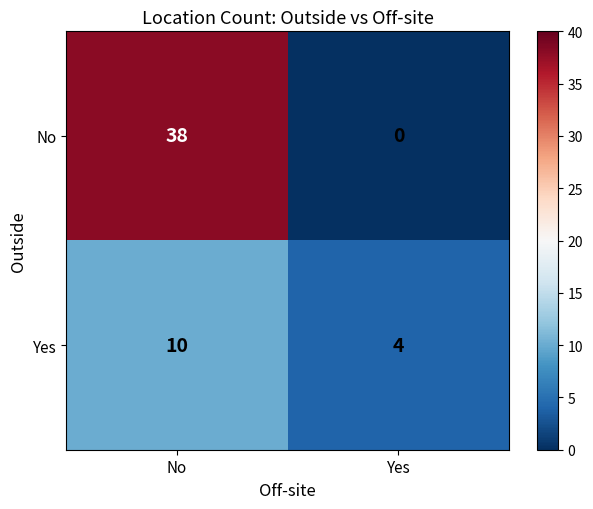

Rank the series by their average value, from highest to lowest.

No, Yes